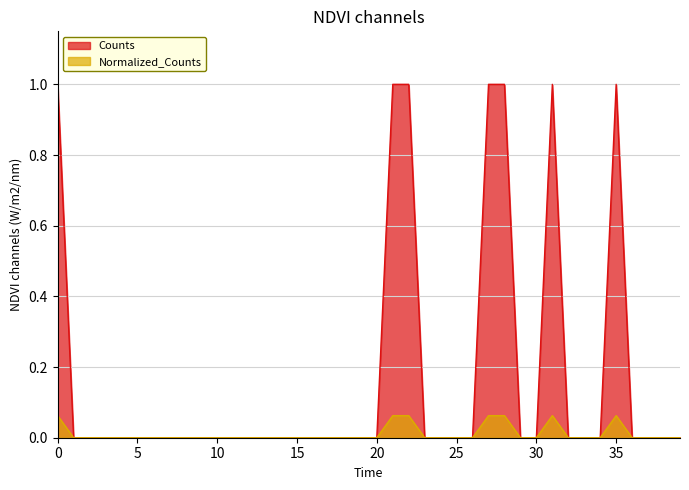

The value of Normalized_Counts at 15 is 0.0. True or false?

True